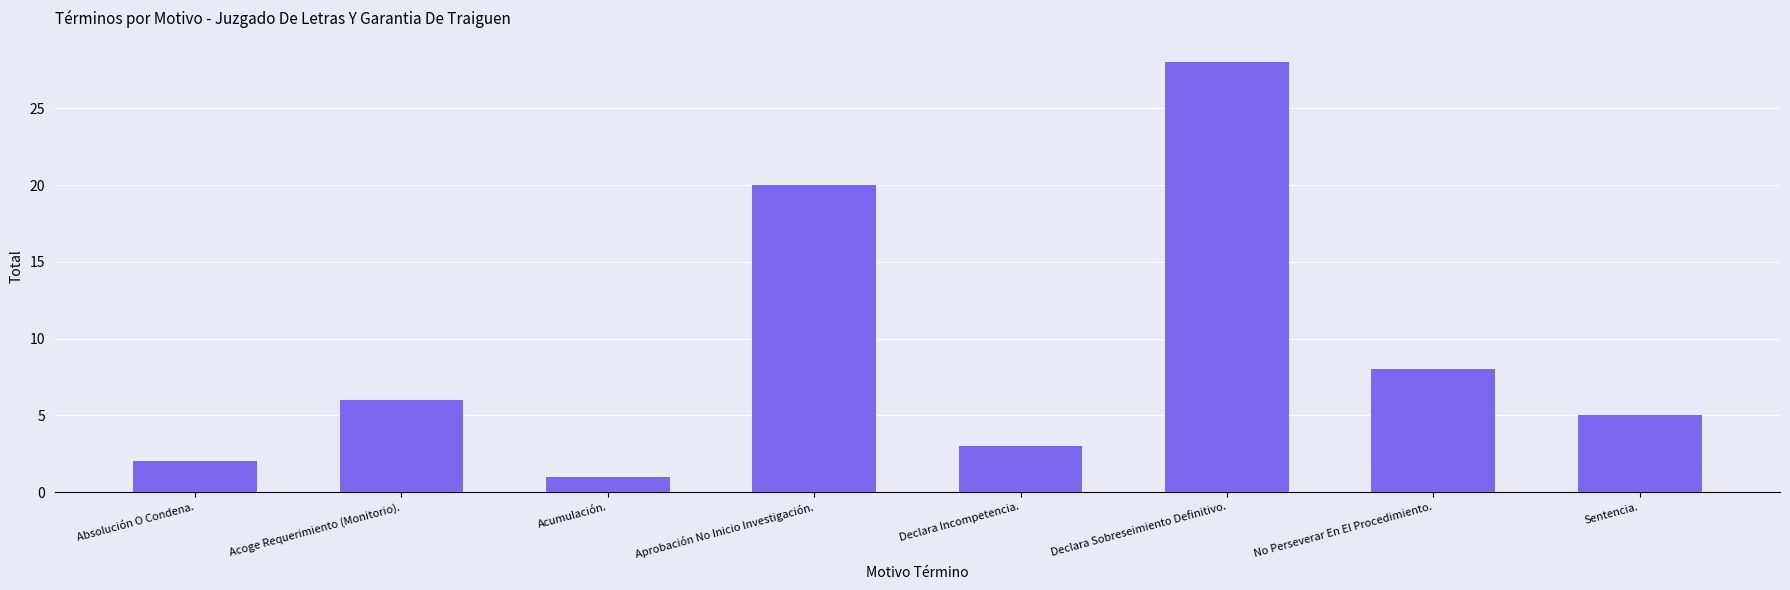

True or false: the data shows 10 at Declara Sobreseimiento Definitivo..

False